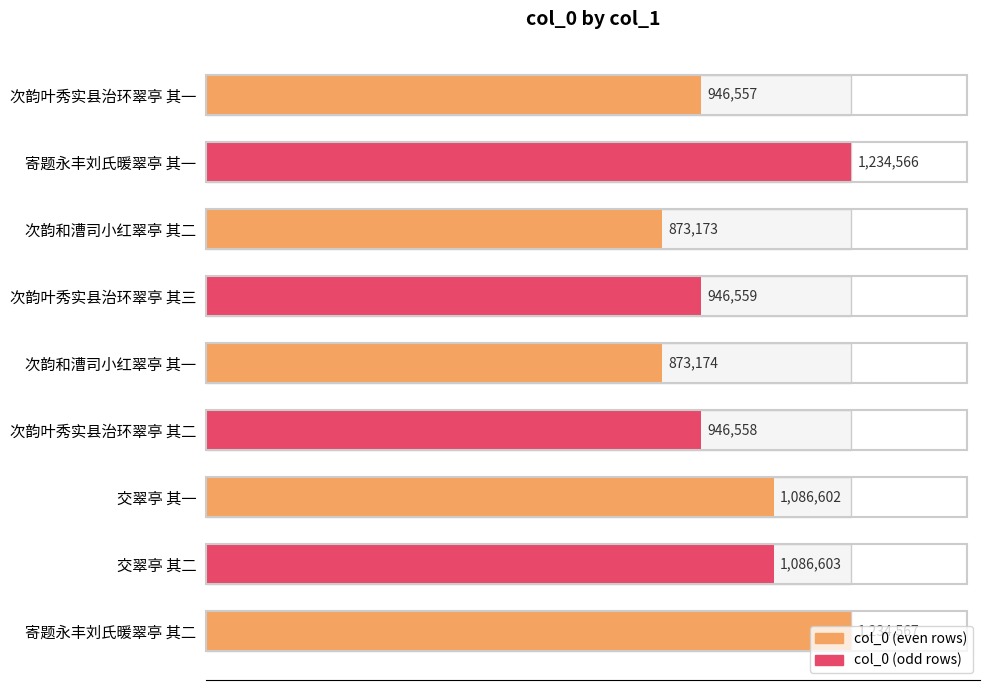

What is the value of the 2nd bar from the left?

1234566